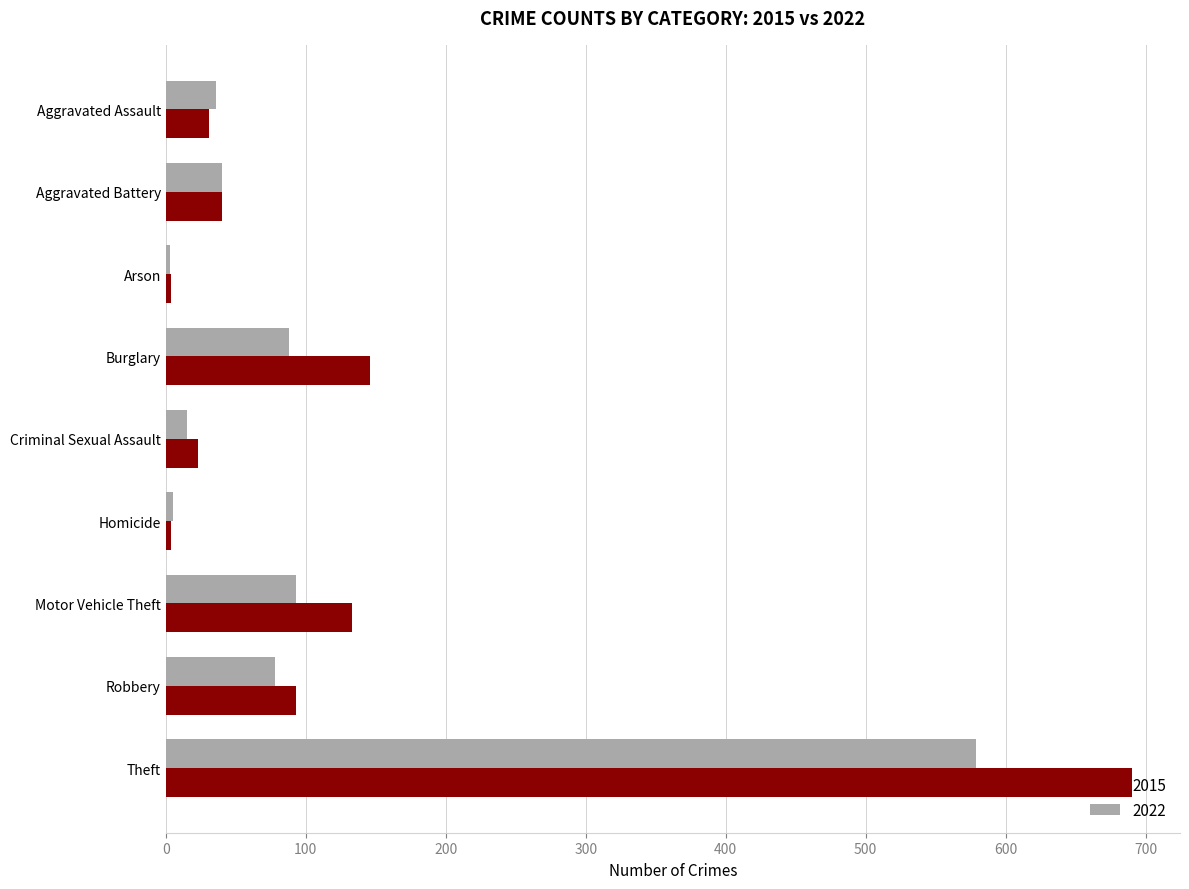

What is the total value across all series at Aggravated Assault?

67